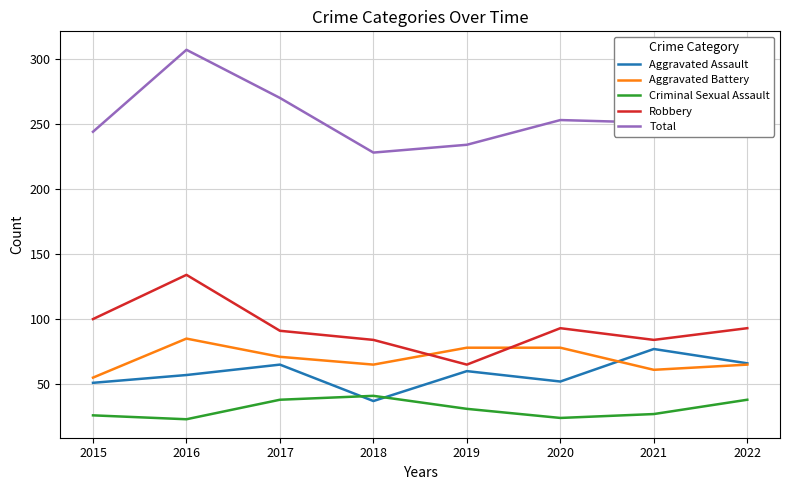

What is the greatest value displayed?

307